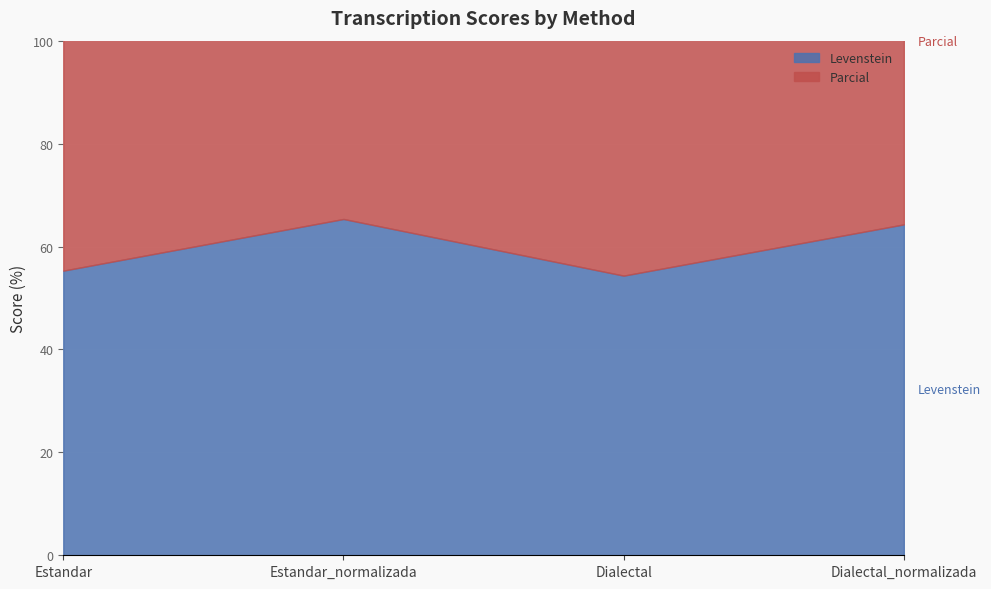

Which series has the largest range (max minus min)?

Levenstein